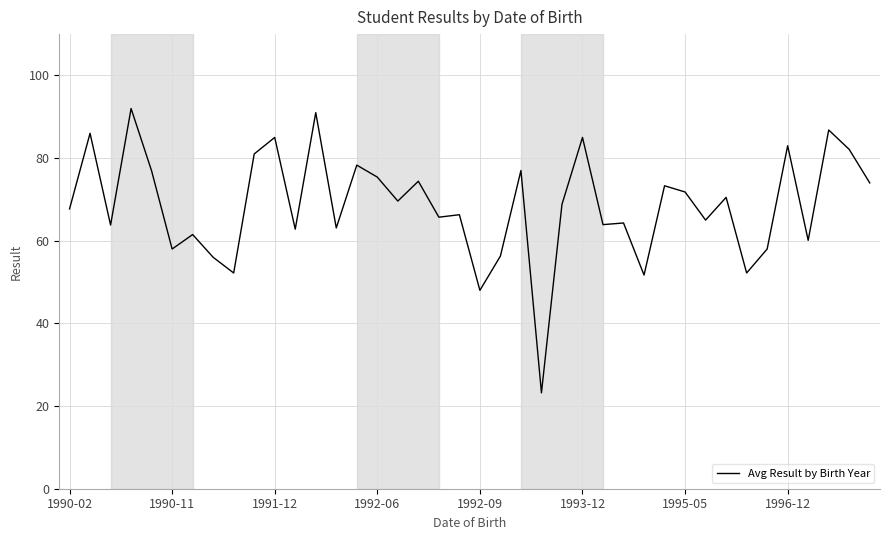

What is the maximum value shown in the chart?

92.0